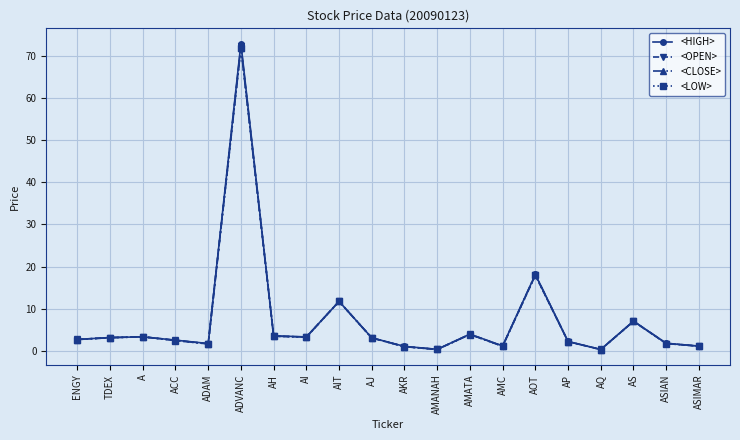

What is the average value of the <LOW> series?

7.1